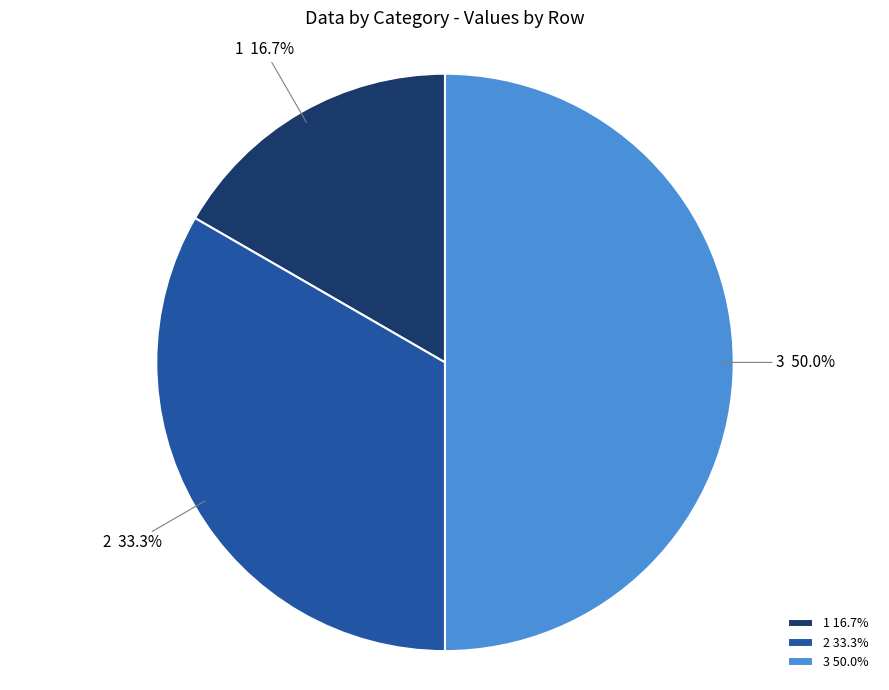

Which has a higher value, 3 or 2?

3